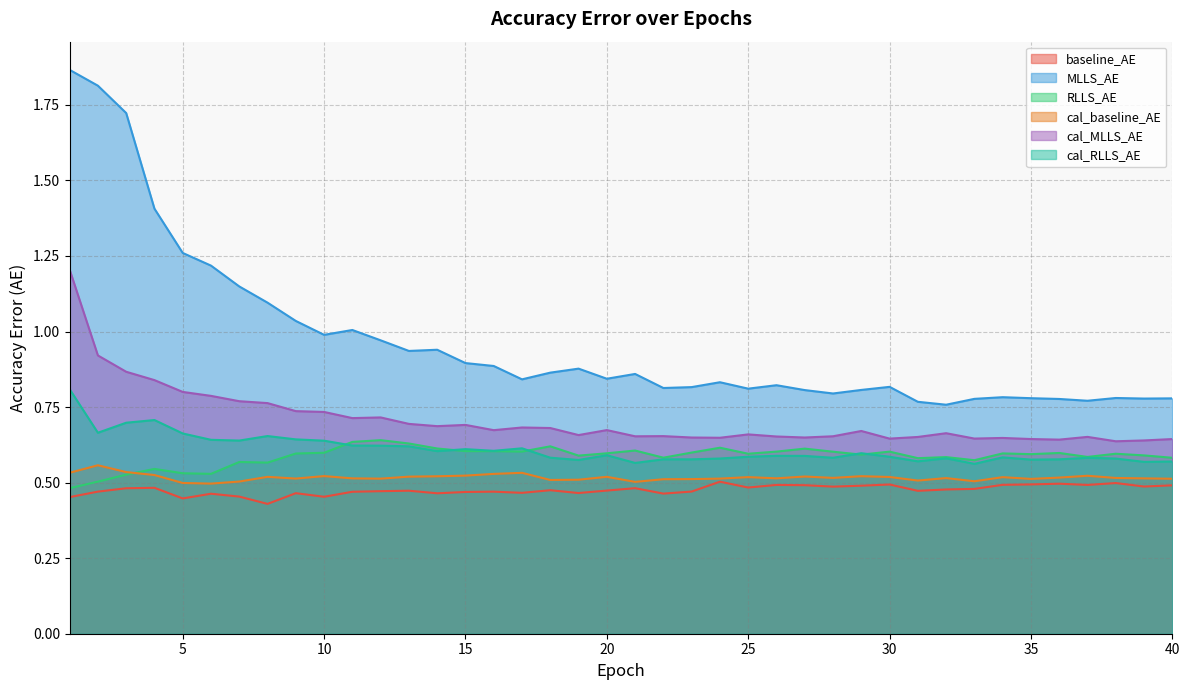

Is it true that cal_baseline_AE equals 0.5 at 13?

True